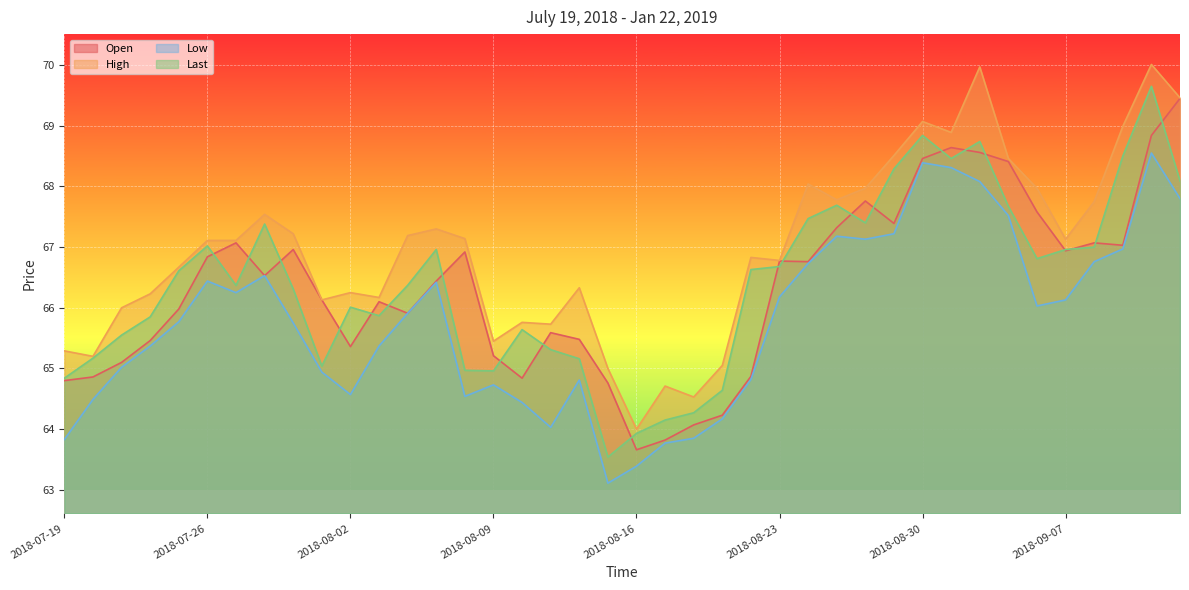

Reading left to right, list all the values displayed in this chart.

Open: 64.8	64.9	65.1	65.5	66.0	66.8	67.1	66.5	67.0	66.1	65.4	66.1	65.9	66.4	66.9	65.2	64.8	65.6	65.5	64.8	63.7	63.8	64.1	64.2	64.9	66.8	66.8	67.3	67.8	67.4	68.5	68.6	68.6	68.4	67.6	66.9	67.1	67.0	68.8	69.5
High: 65.3	65.2	66.0	66.2	66.7	67.1	67.1	67.5	67.2	66.1	66.2	66.2	67.2	67.3	67.1	65.5	65.8	65.7	66.3	65.0	64.0	64.7	64.5	65.0	66.8	66.8	68.0	67.8	68.0	68.5	69.1	68.9	70.0	68.5	68.0	67.1	67.8	69.0	70.0	69.5
Low: 63.8	64.5	65.0	65.4	65.8	66.4	66.2	66.5	65.8	64.9	64.6	65.4	65.9	66.4	64.5	64.7	64.4	64.0	64.8	63.1	63.4	63.8	63.9	64.2	64.8	66.2	66.7	67.2	67.1	67.2	68.4	68.3	68.1	67.5	66.0	66.1	66.8	67.0	68.5	67.8
Last: 64.8	65.2	65.5	65.8	66.6	67.0	66.4	67.4	66.3	65.0	66.0	65.9	66.4	67.0	65.0	65.0	65.6	65.3	65.2	63.5	63.9	64.2	64.3	64.6	66.6	66.7	67.5	67.7	67.4	68.3	68.8	68.5	68.7	67.7	66.8	67.0	67.0	68.5	69.7	68.1